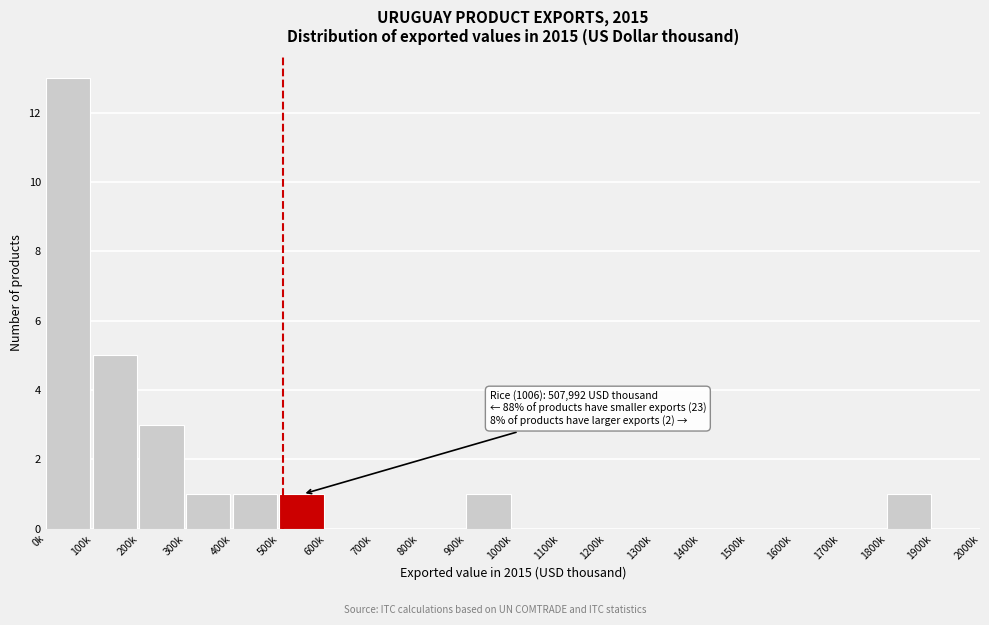

Reading right to left, what are all the values shown in this chart?

1900k=0	1800k=1	1700k=0	1600k=0	1500k=0	1400k=0	1300k=0	1200k=0	1100k=0	1000k=0	900k=1	800k=0	700k=0	600k=0	500k=1	400k=1	300k=1	200k=3	100k=5	0k=13